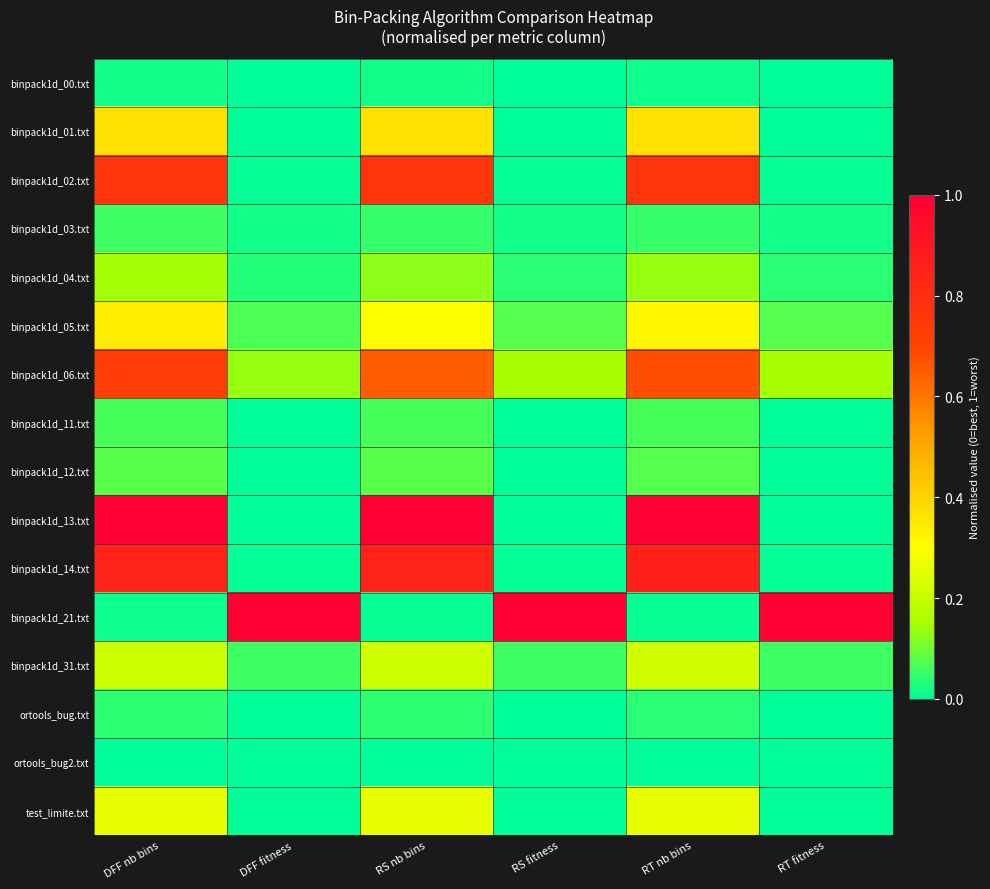

What is the total value across all series at DFF nb bins?

4.9